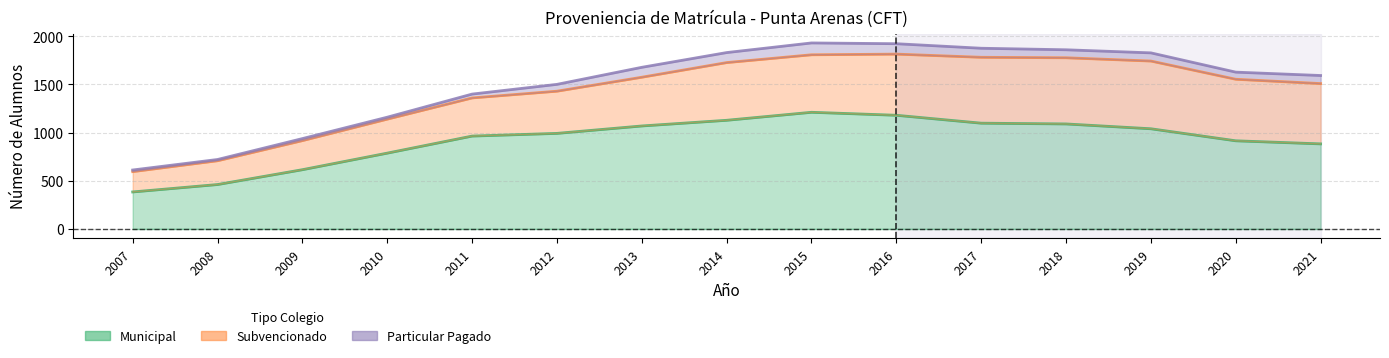

What is the minimum value shown in the chart?

13